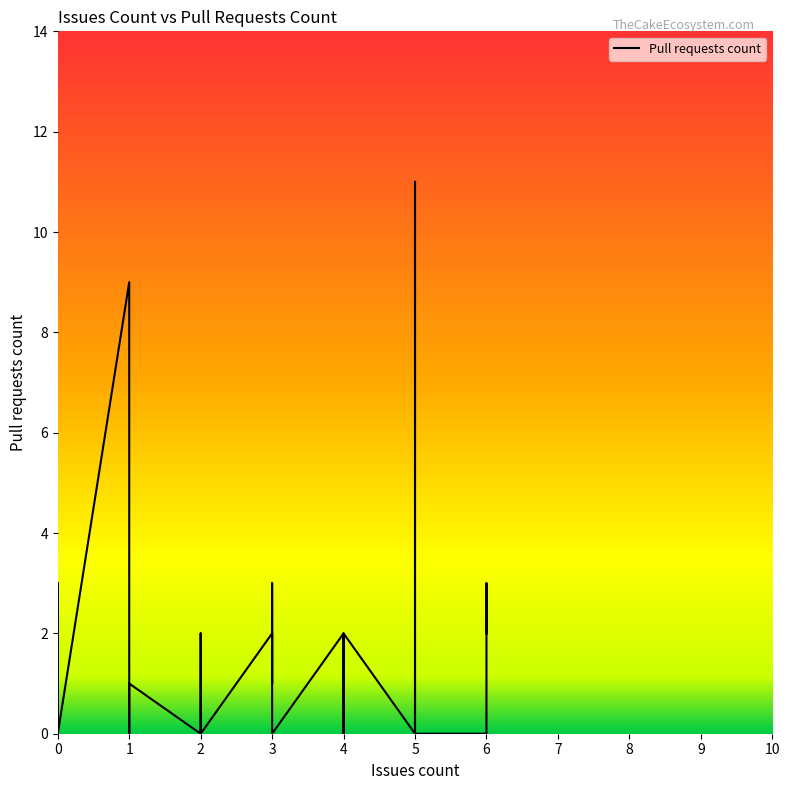

Reading left to right, extract all data points from this chart.

0=3	0=1	1=9	4=2	2=0	3=2	4=0	0=0	2=2	6=0	5=0	1=0	5=11	3=1	0=3	0=0	1=0	0=1	4=1	4=2	4=2	2=0	2=0	1=1	2=0	2=0	2=0	6=3	3=3	3=0	0=0	6=2	5=0	0=0	0=0	0=0	0=0	0=0	6=2	0=0